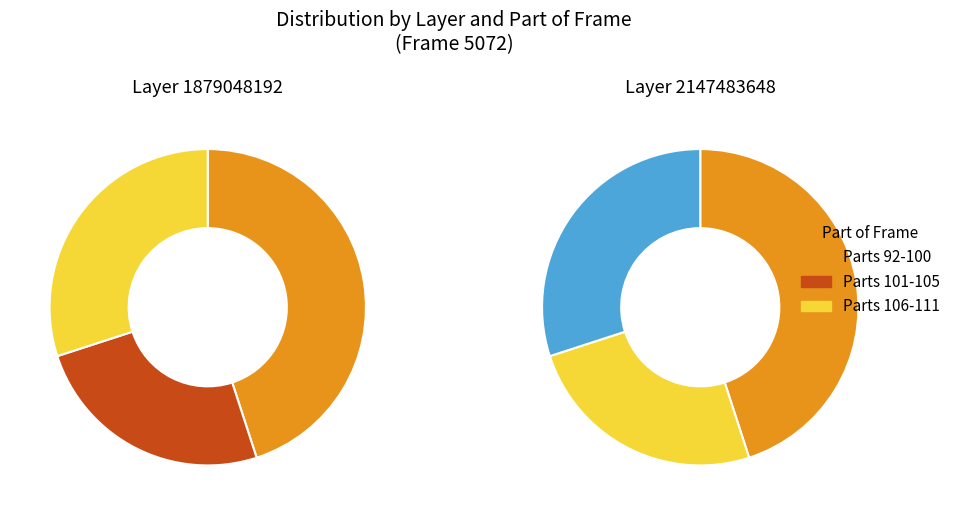

Is there a majority slice in this chart?

No